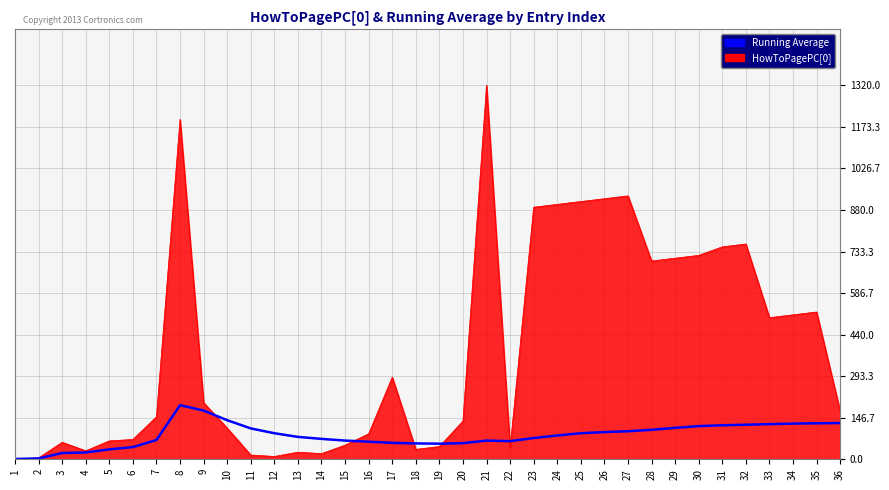

Which series has the widest spread of values?

HowToPagePC[0]